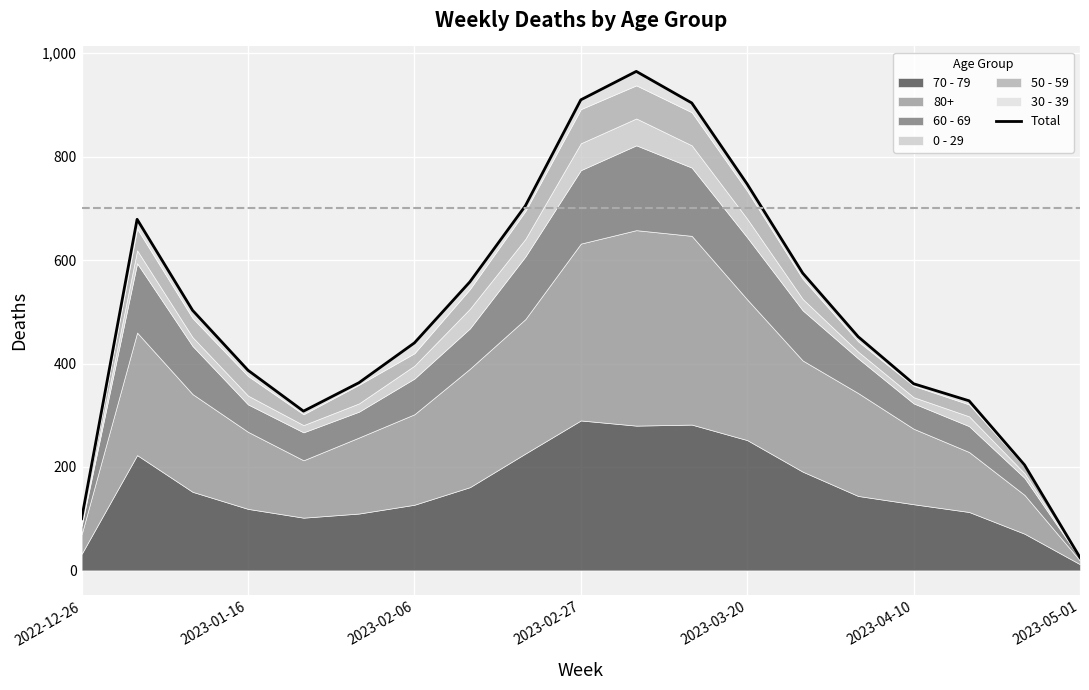

Reading left to right, list all the values displayed in this chart.

100	679	503	387	308	363	440	558	705	910	965	904	747	575	452	361	328	204	25